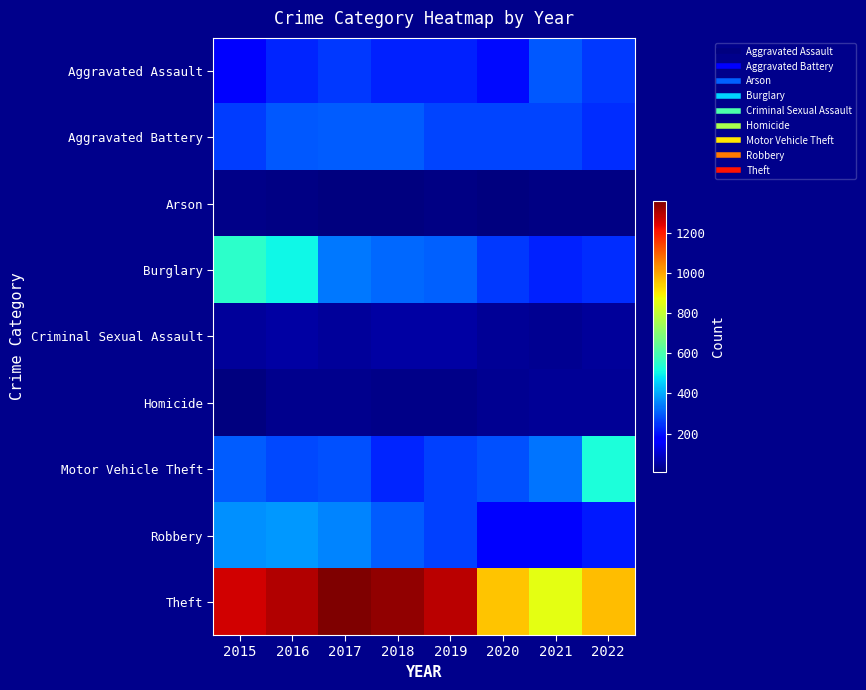

Which has a higher value, 2016 or 2015?

2016